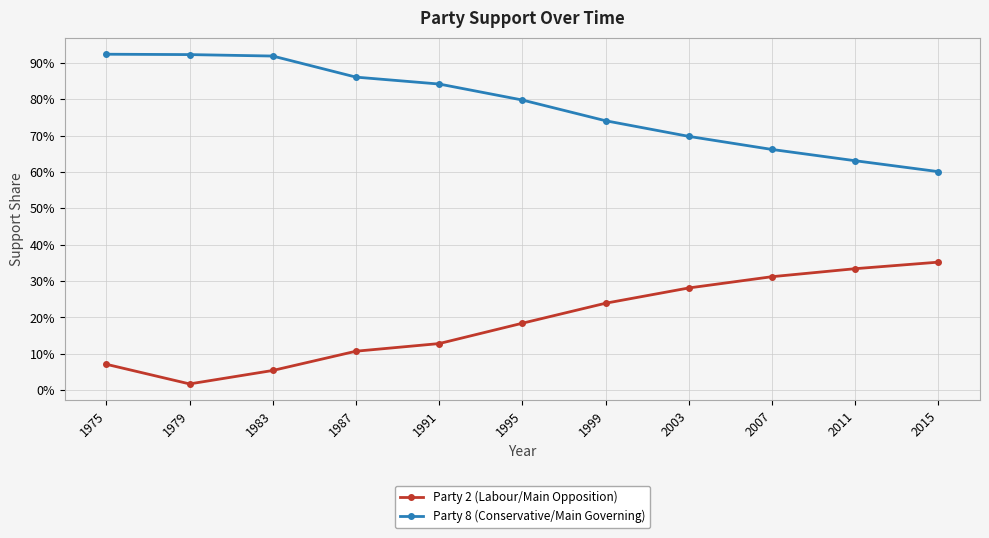

Does the chart have visible grid lines?

Yes